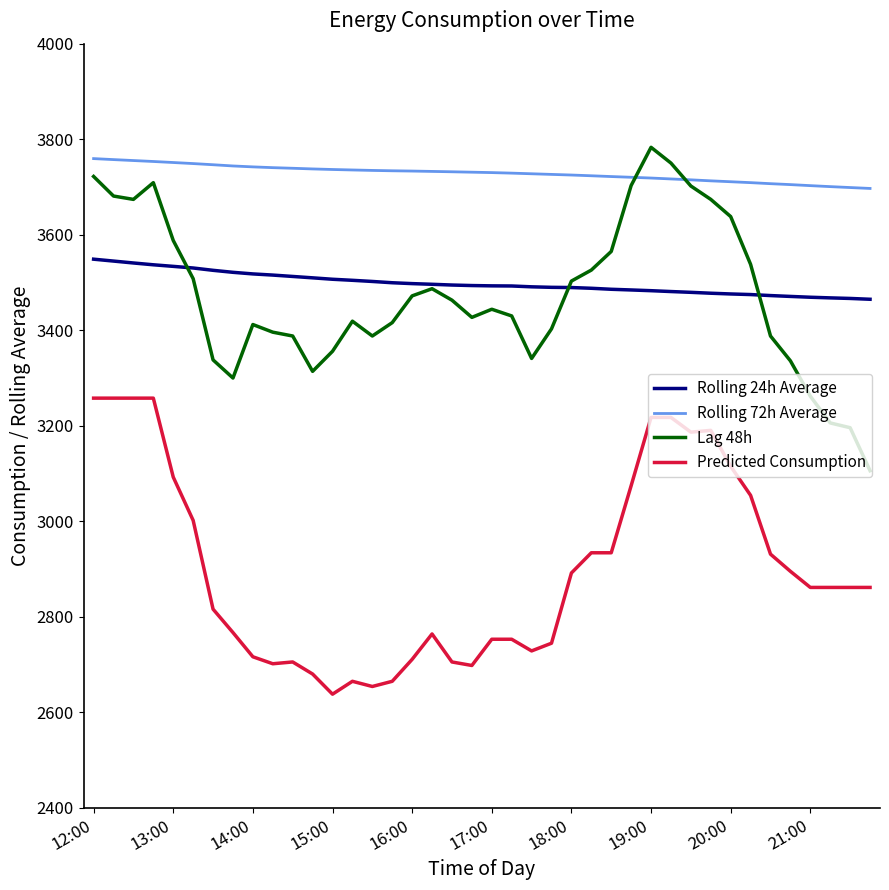

What is the maximum value for Rolling 24h Average?

3548.8